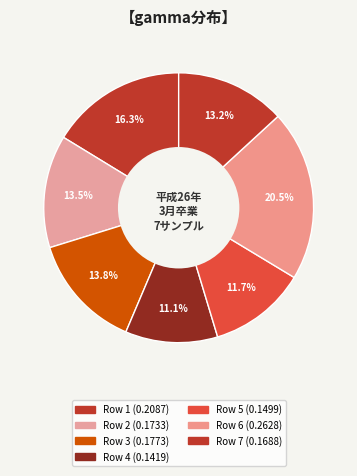

Is there a majority slice in this chart?

No